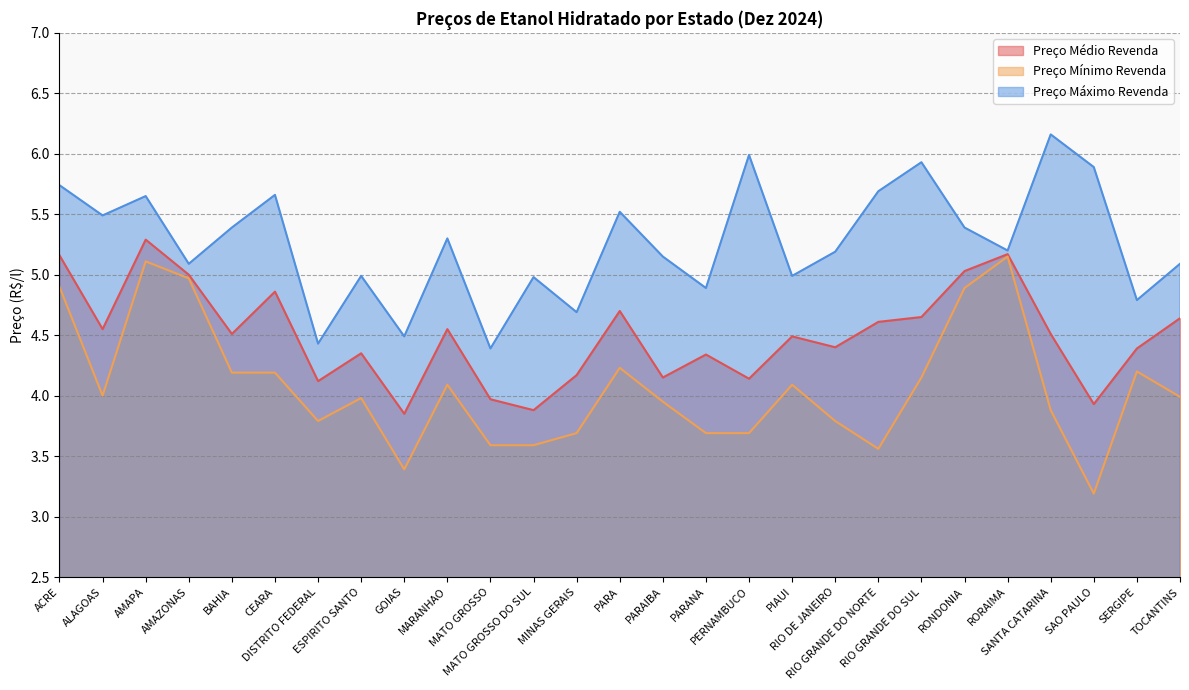

How many lines are shown in the chart?

3